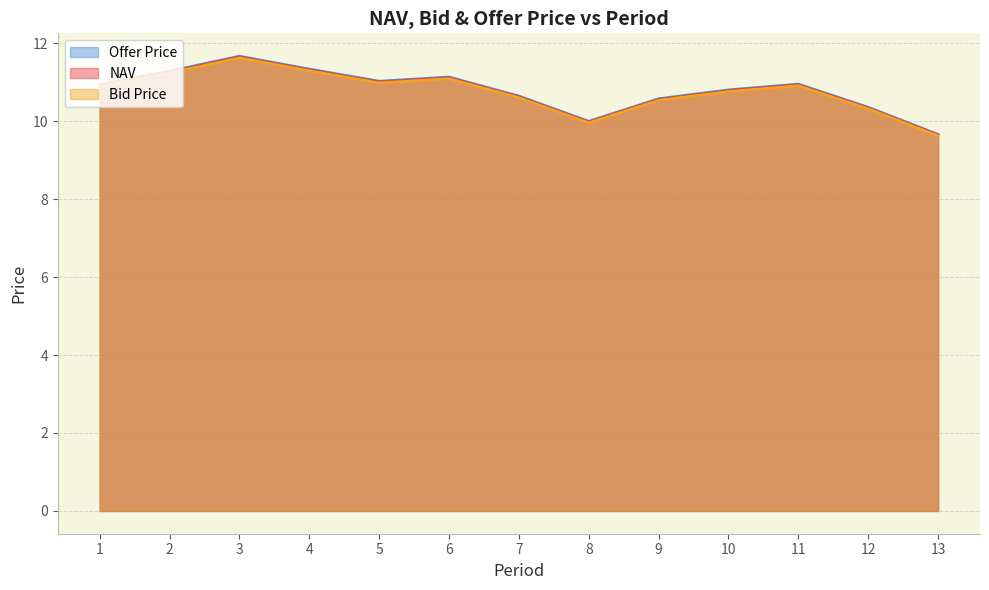

In NAV, how many points are higher than both neighbors (excluding endpoints)?

3